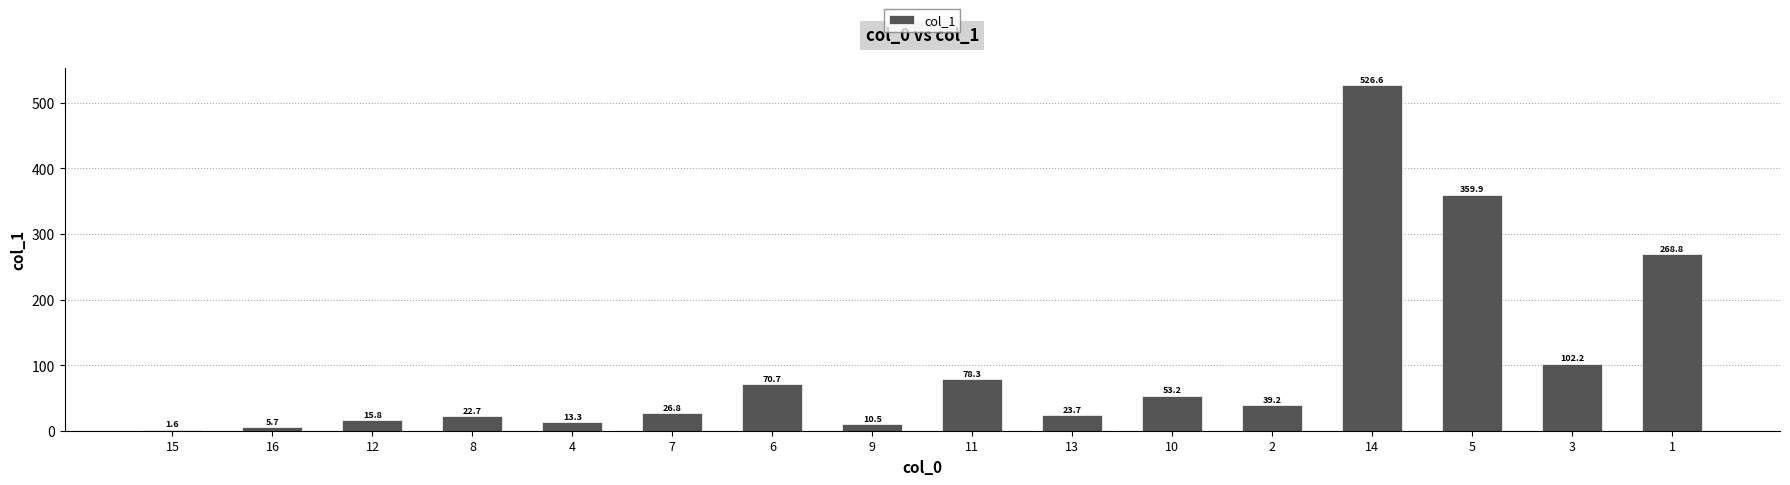

What is the approximate value at 6?

70.7